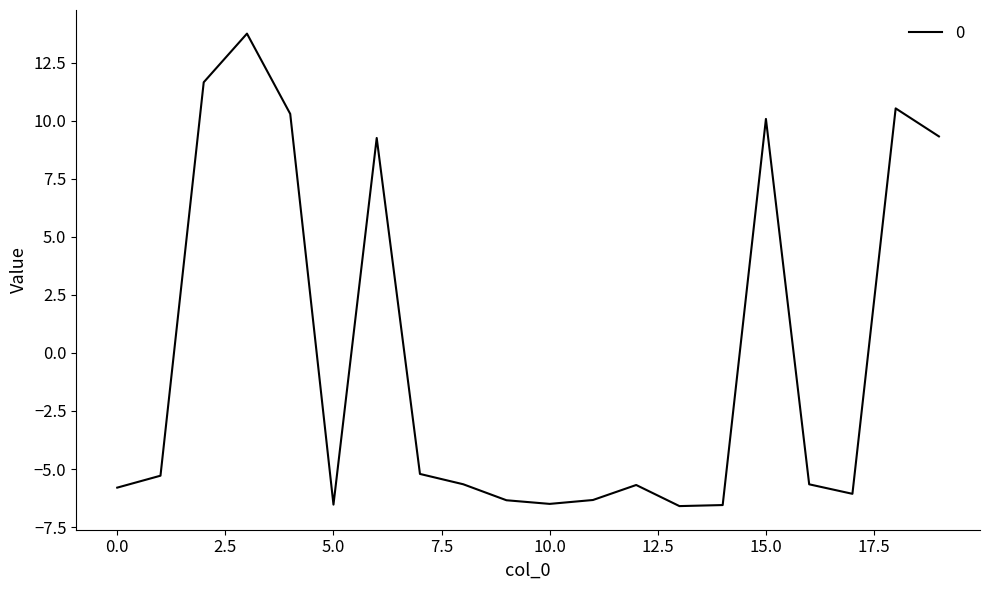

What is the difference between the maximum and minimum values?

20.3